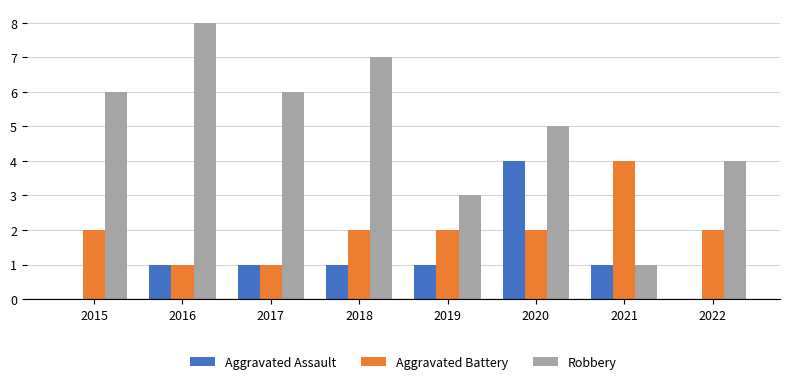

Is it true that Aggravated Battery equals 1 at 2017?

True